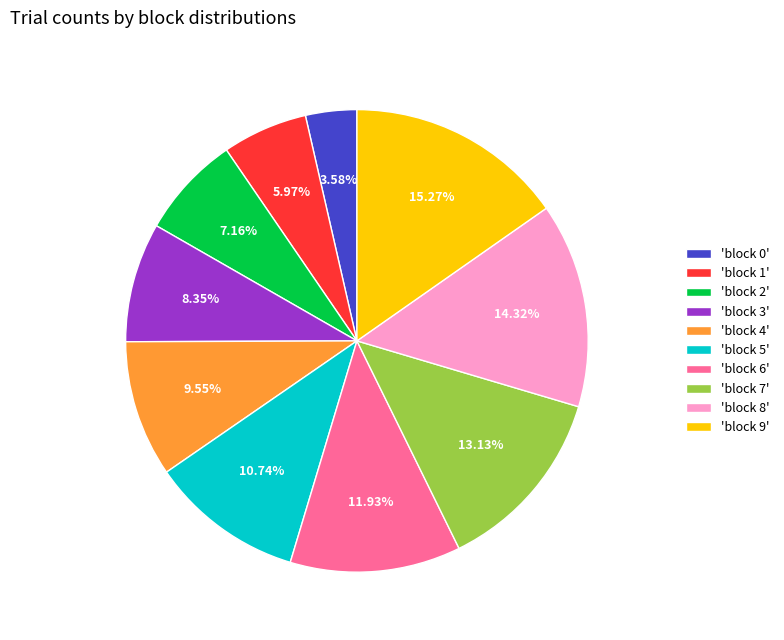

Do 'block 6' and 'block 9' together represent more than half of the pie?

No